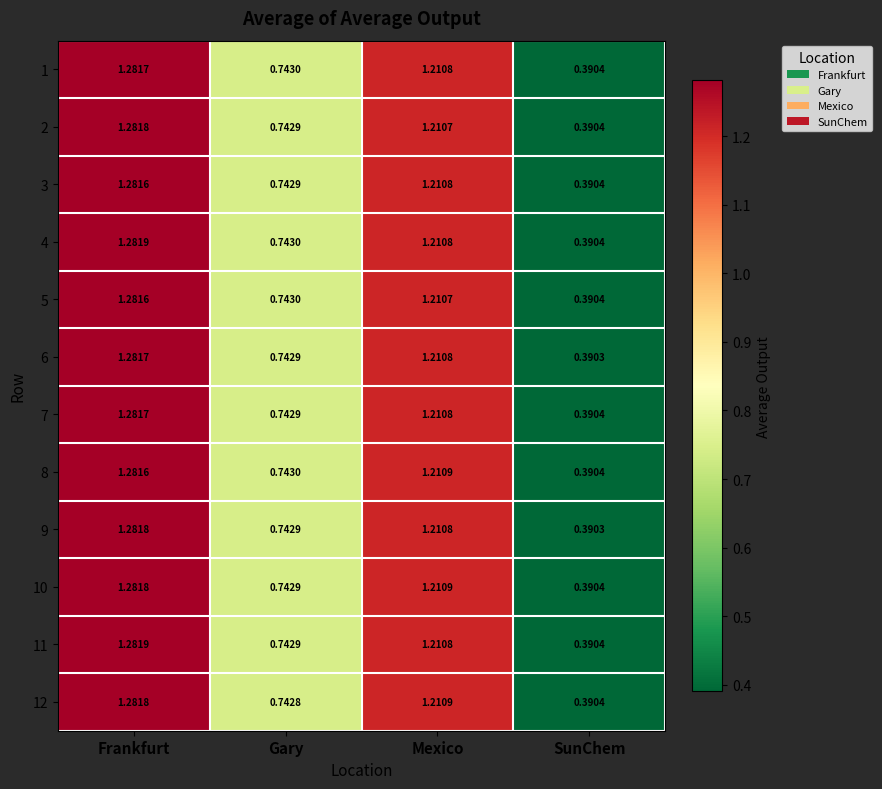

Is the value of 5 at Gary greater than the value of 10 at SunChem?

Yes